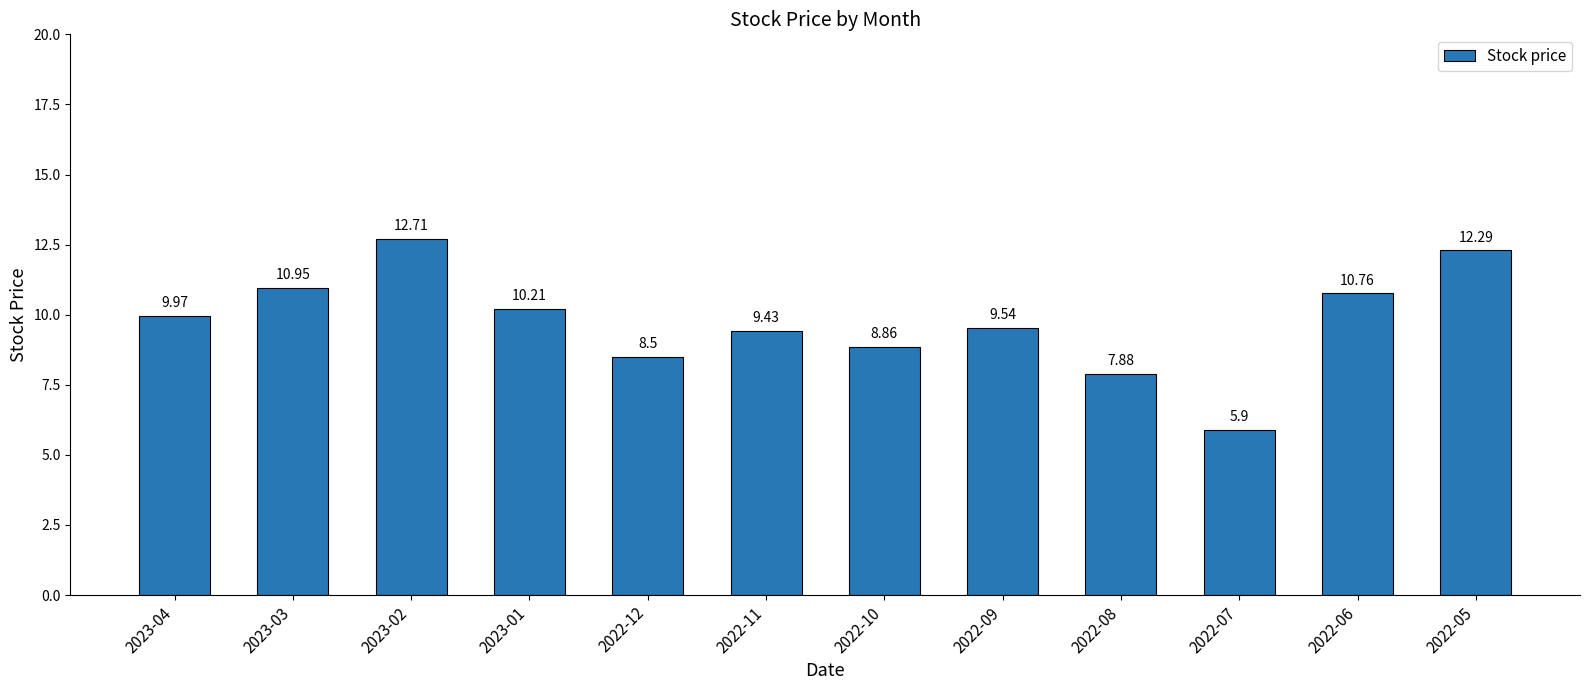

What is the maximum value shown in the chart?

12.7